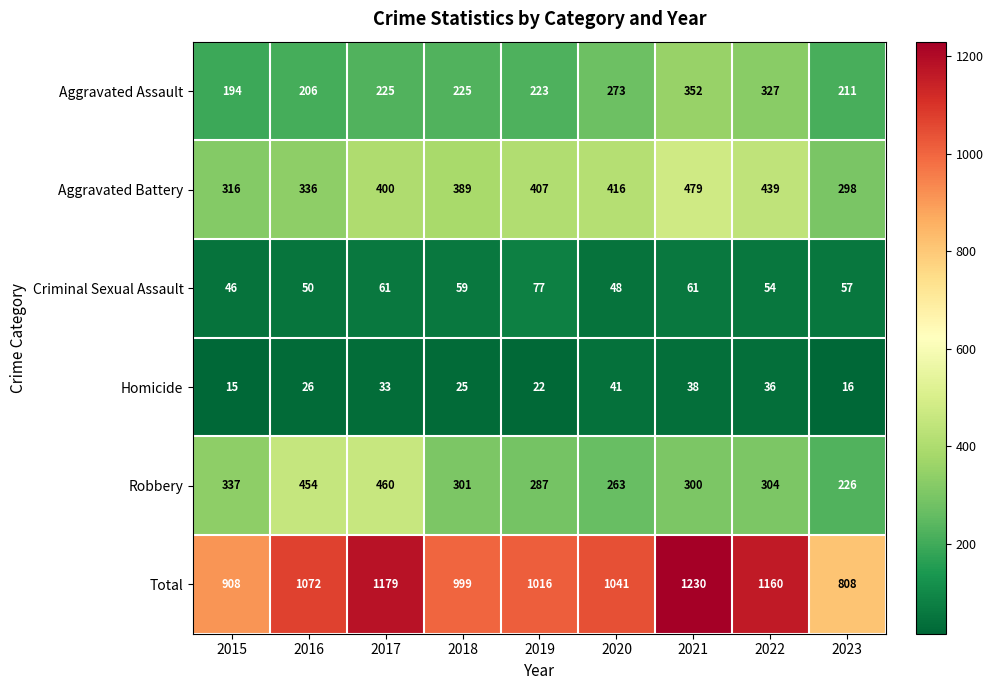

What is the total value across all series at 2020?

2082